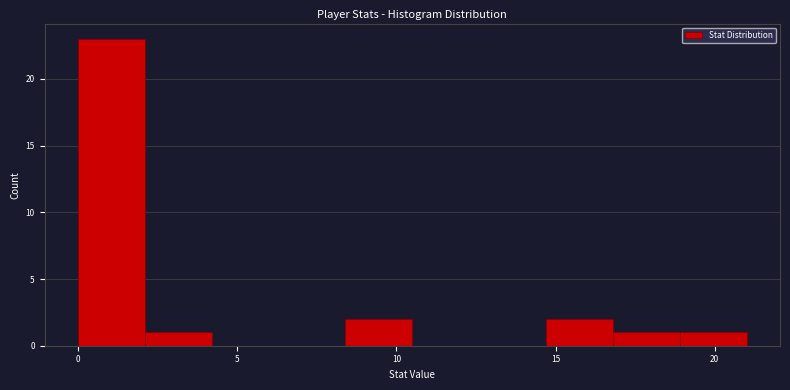

How tall is the bar that spans 0.0 to 2.1 on the x-axis? Neither the bar edges nor the heights are printed on the chart, so give them approximately, as read against the axes.

23